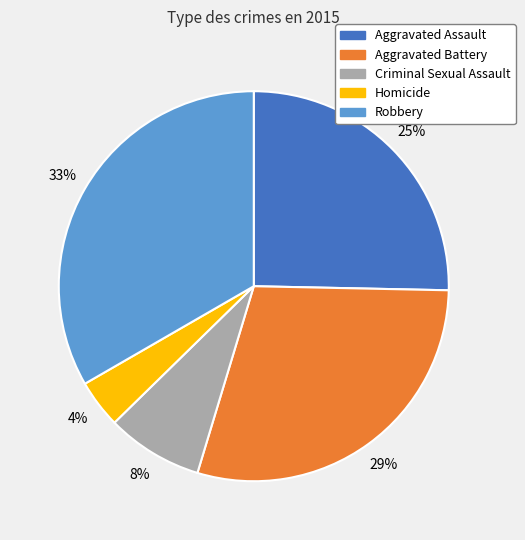

To the nearest percent, what is the combined percentage of Aggravated Battery and Homicide?

33%